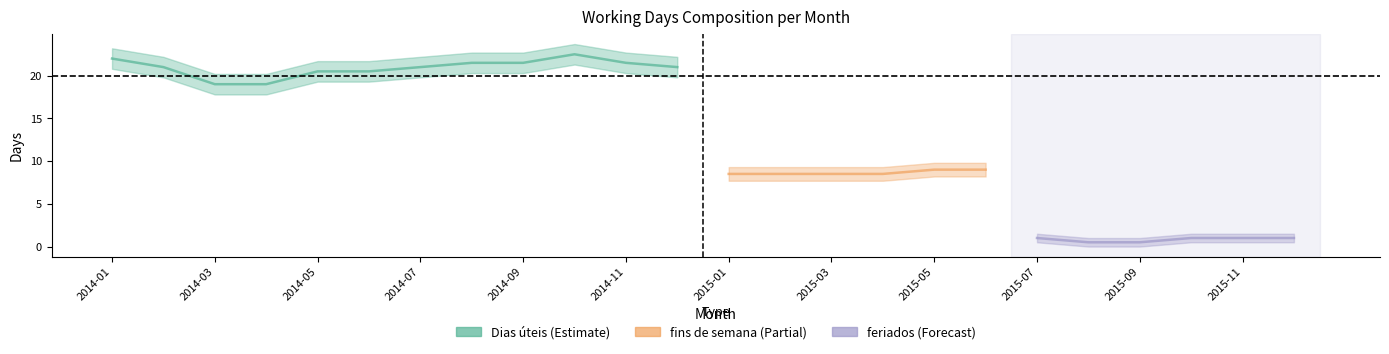

Count the number of data series in this chart.

3